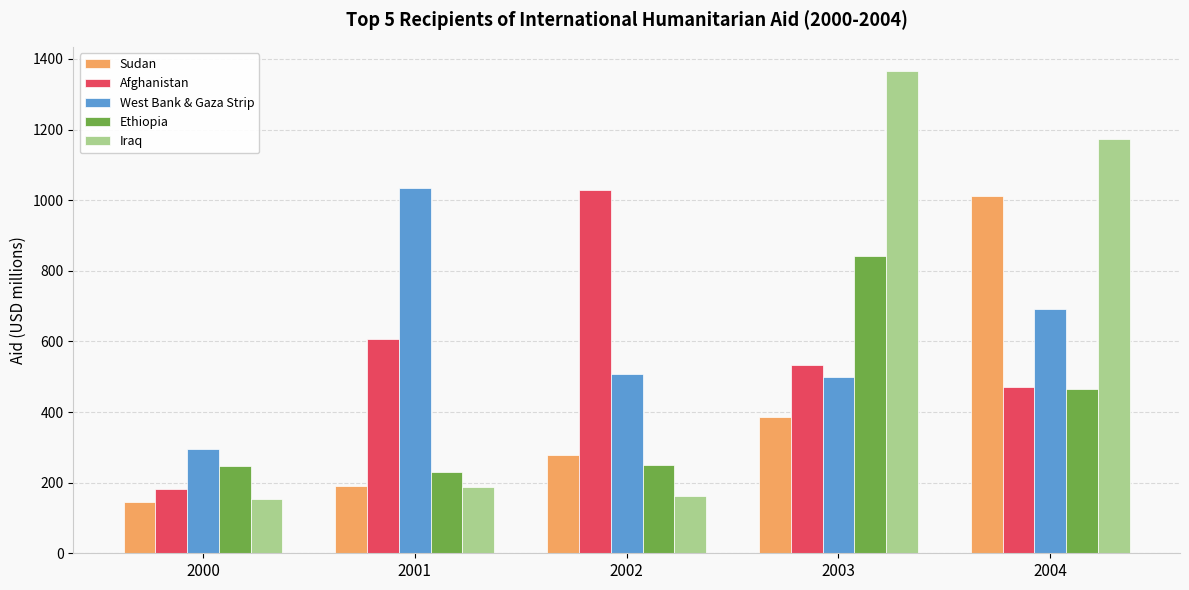

What is the total value across all series at 2000?

1023.7